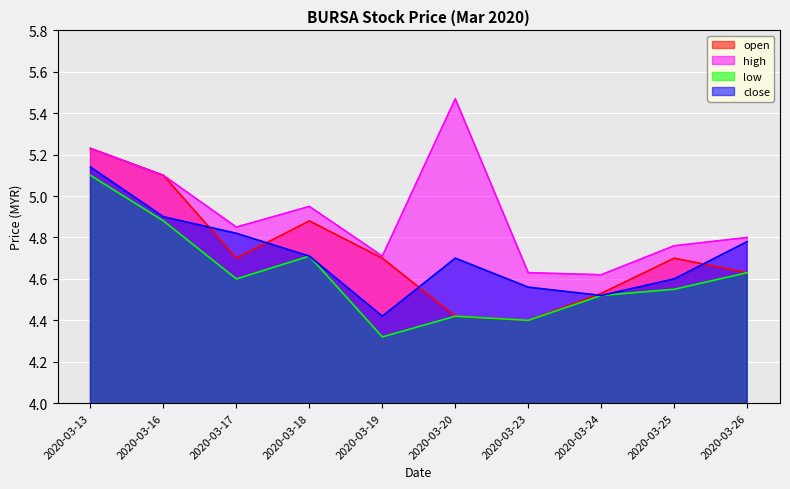

Which label corresponds to the smallest value in the chart?

2020-03-19